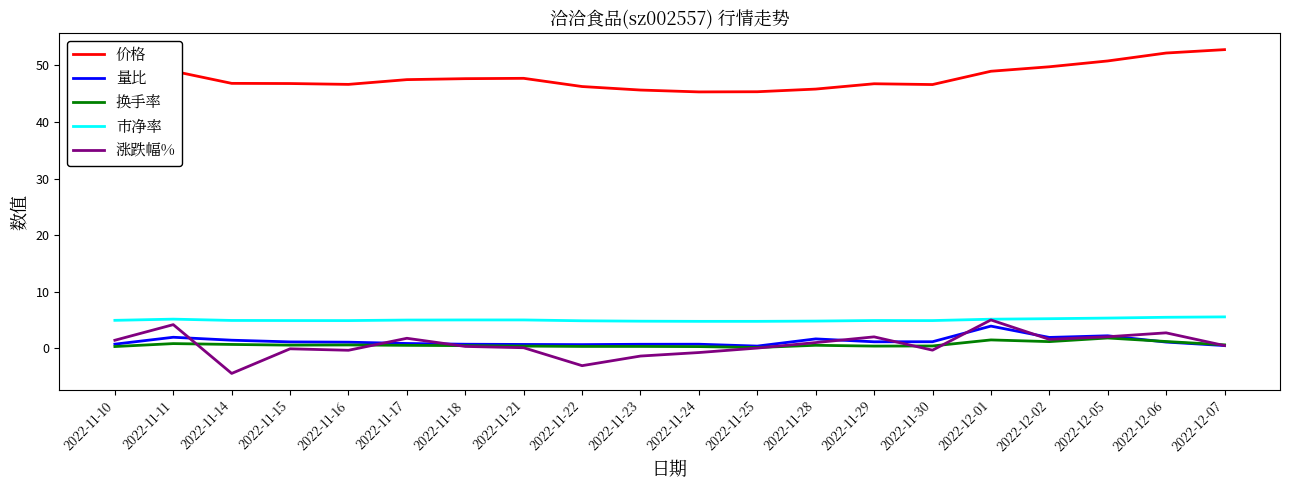

How many series are shown in this chart?

5